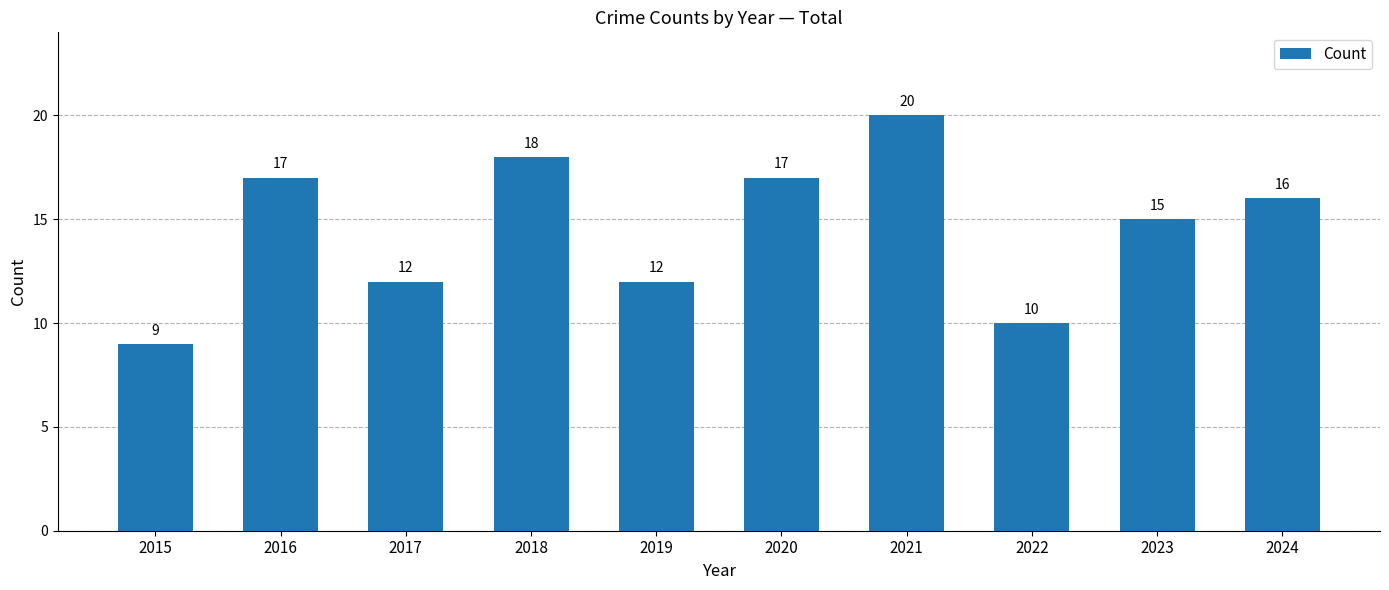

What is the sum of the values at 2018 and 2015?

27